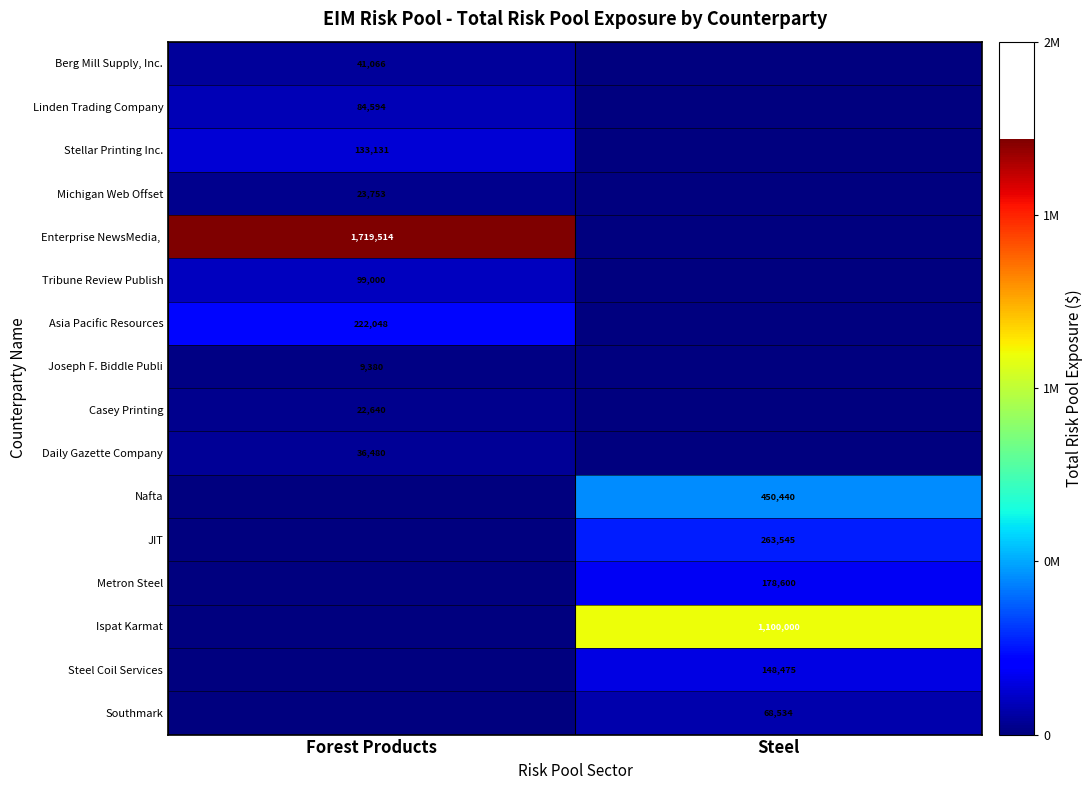

Is it true that Casey Printing equals 10006 at Forest Products?

False